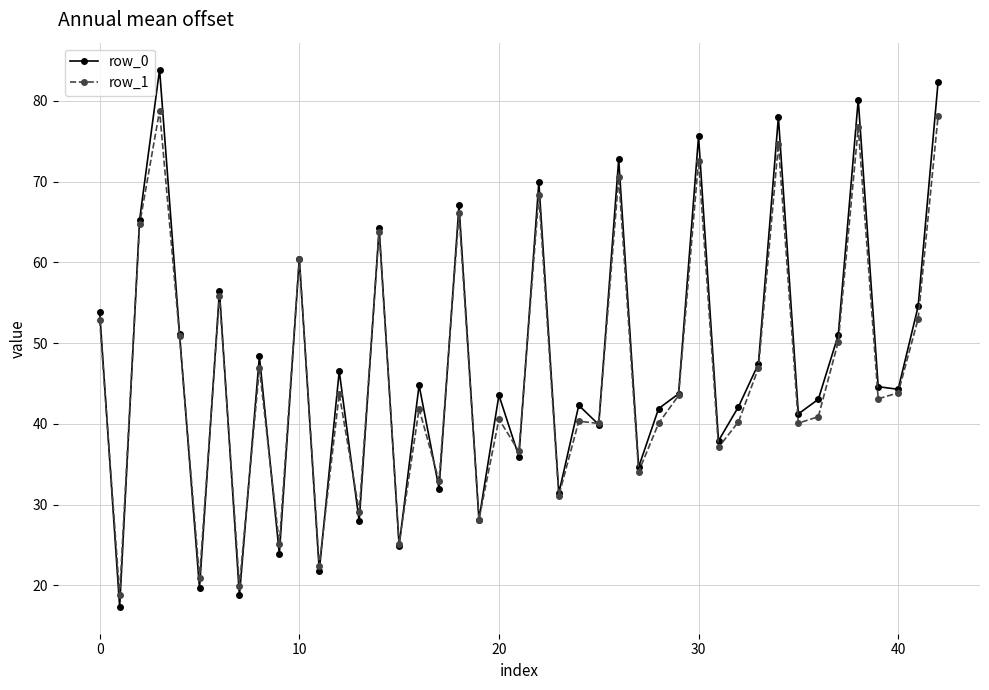

What is the greatest value displayed?

83.9